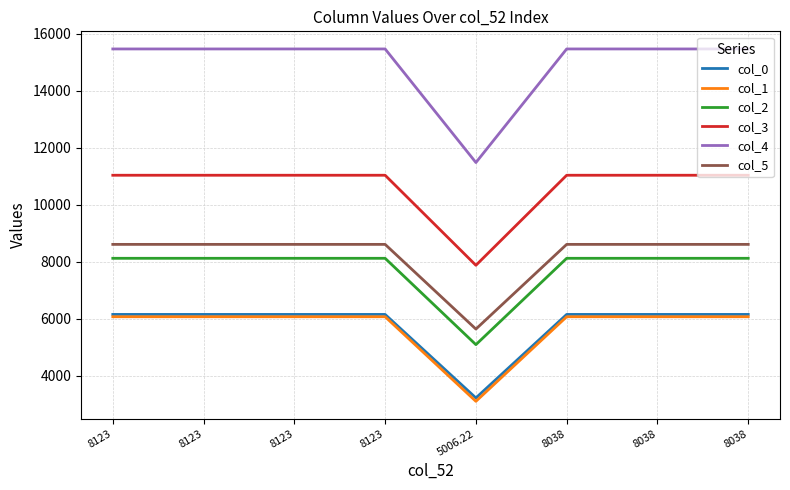

Which series has the largest total across all categories?

col_4